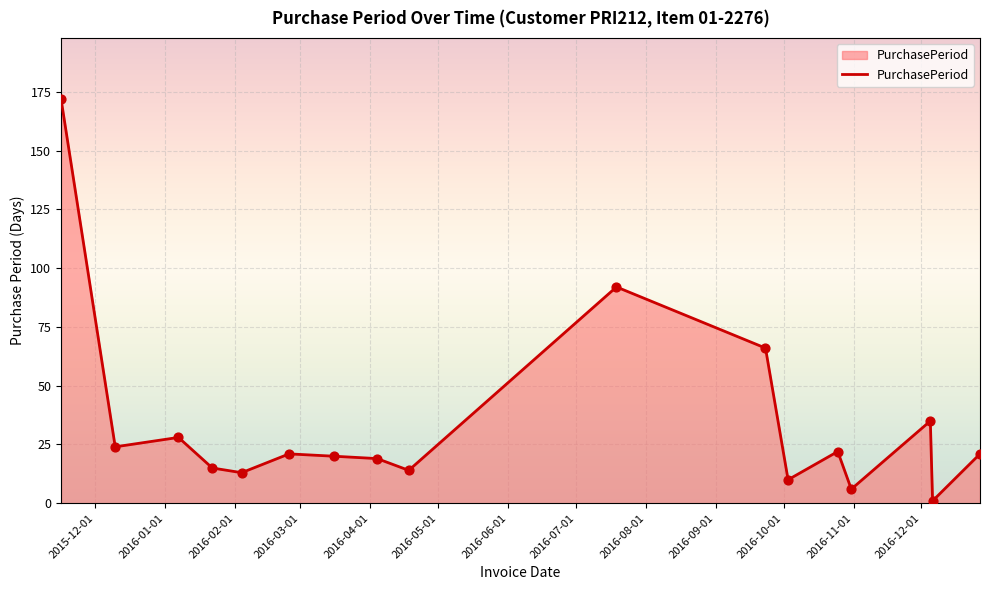

What is the greatest value displayed?

172